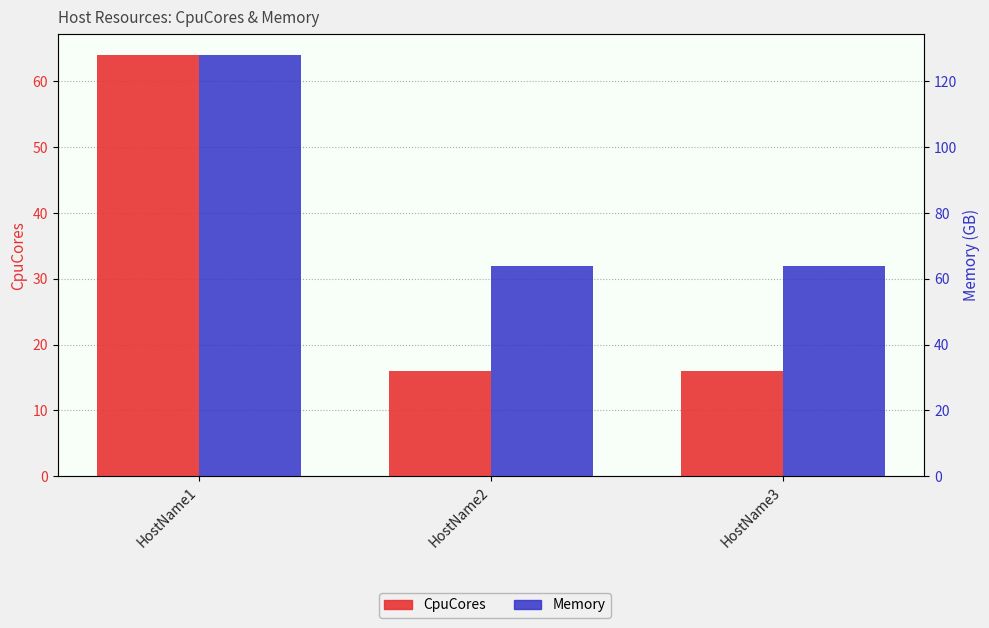

What is the spread (max minus min) of values at HostName3?

48